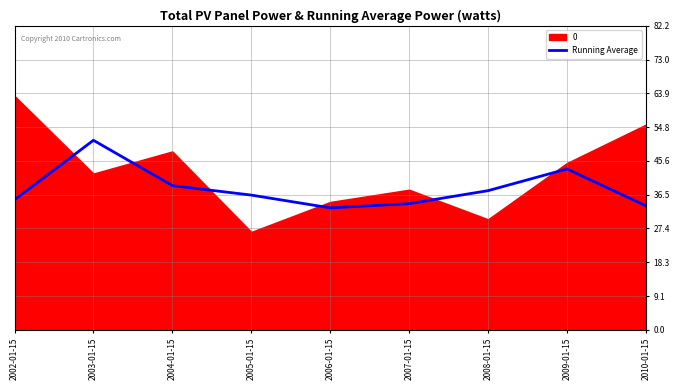

What is the label of the 2nd point from the left?

2003-01-15